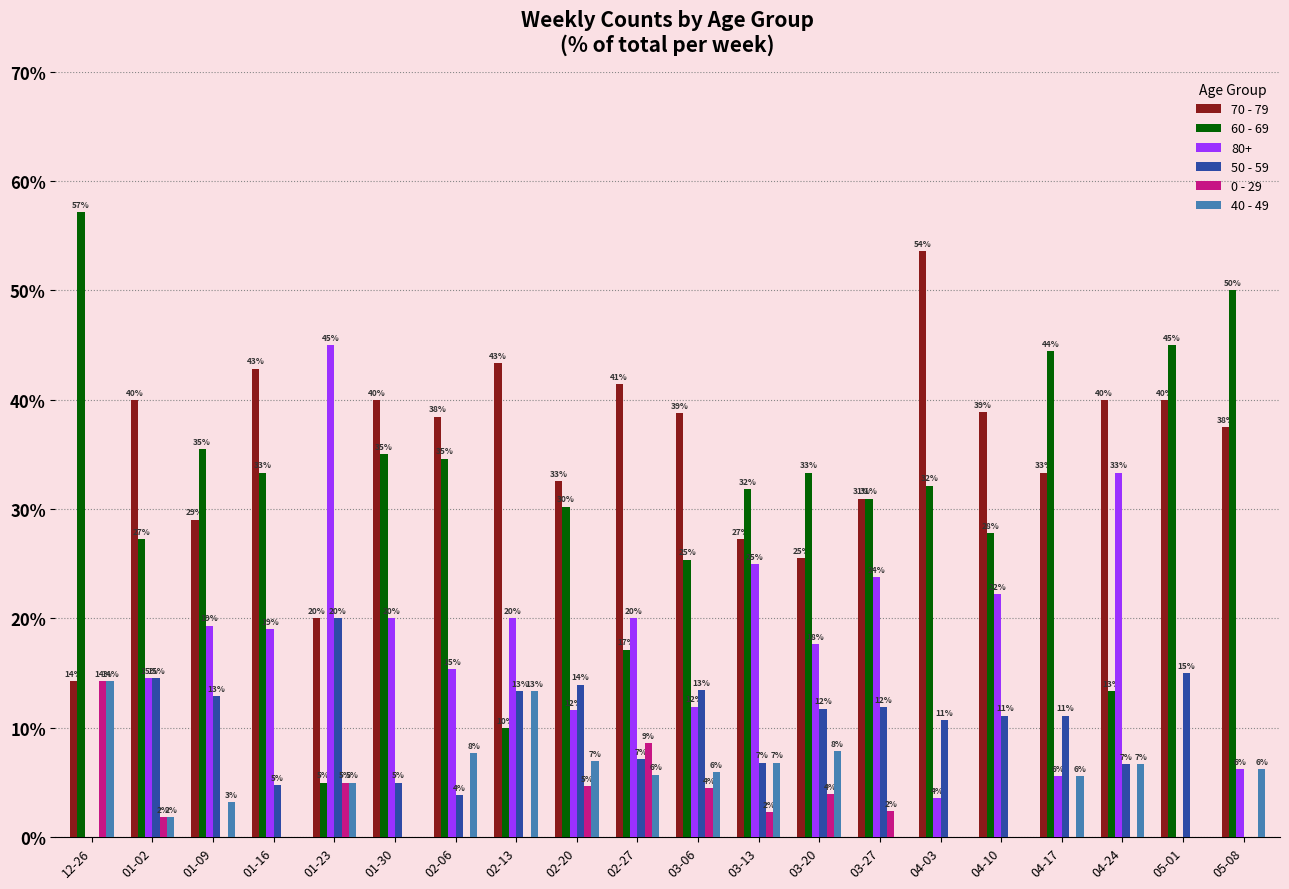

Are the bars grouped side by side (vs. stacked)?

Yes